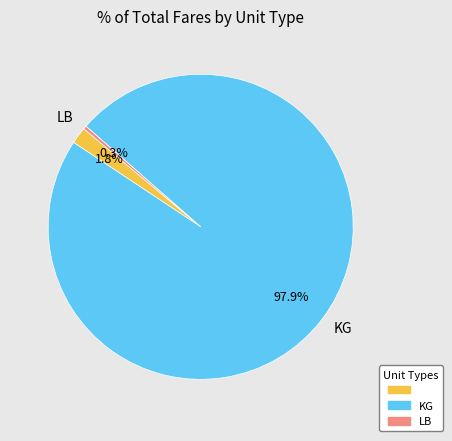

To the nearest percent, what is the difference between the largest and smallest slice percentages?

98%